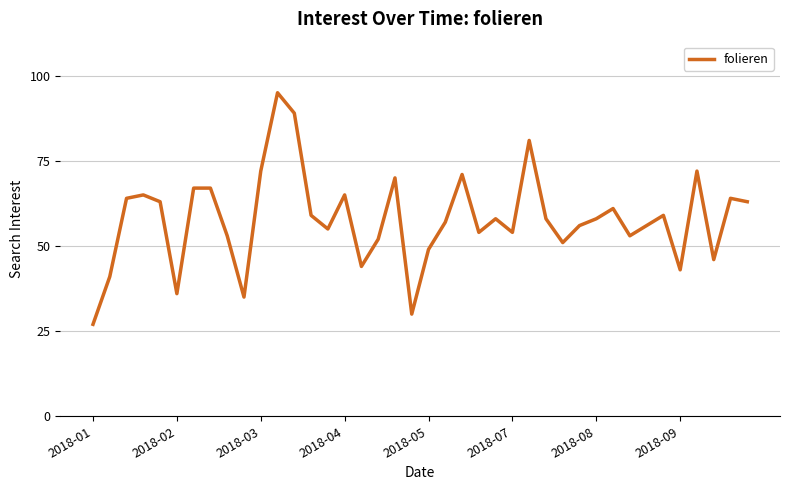

What is the sum of all values?

2313